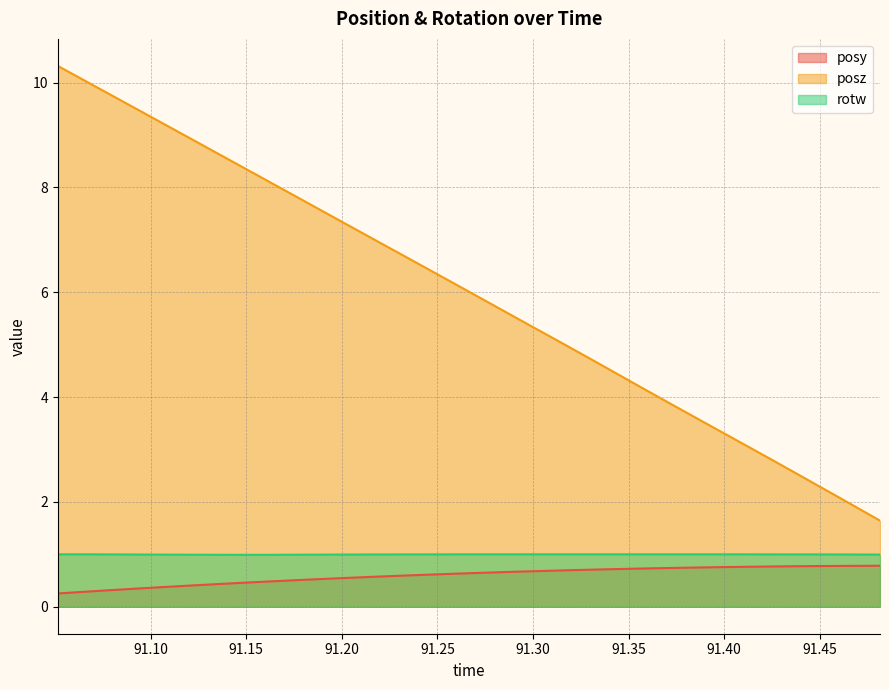

True or false: posy and rotw cross at least once.

False